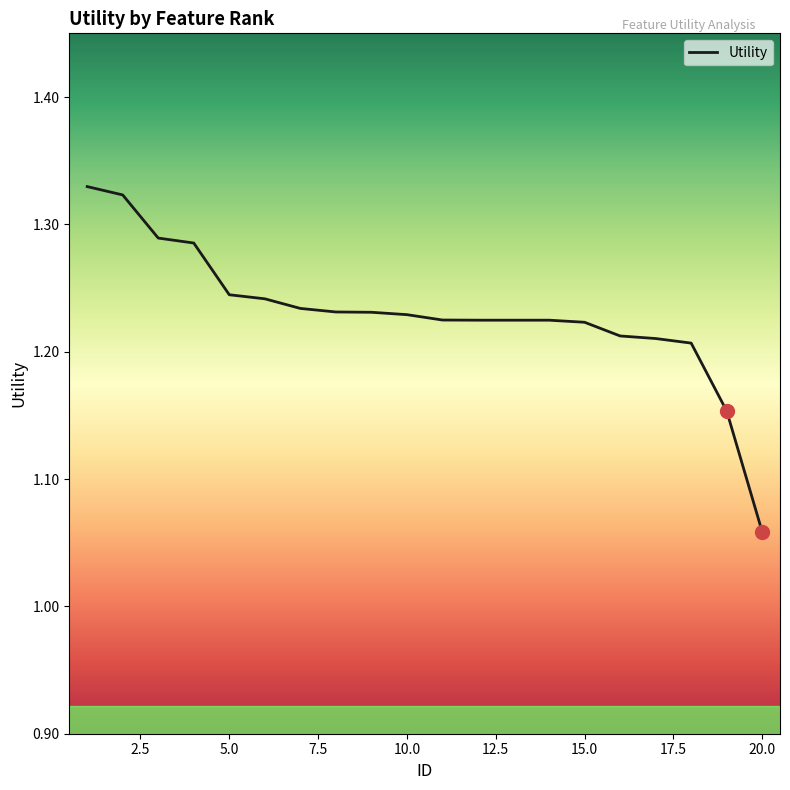

How many distinct data groups are displayed?

1